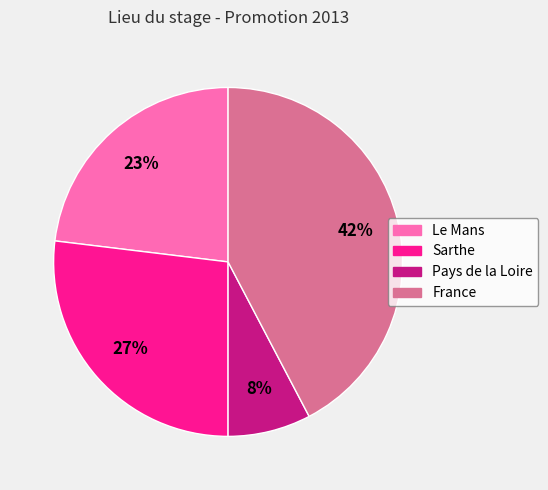

Count the number of slices in the pie.

4